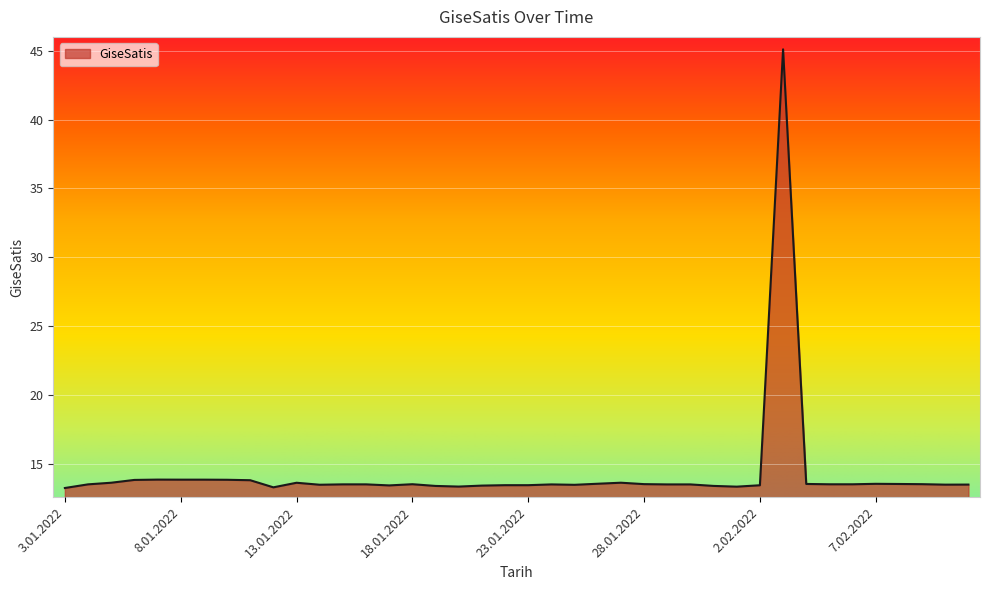

What is the average value?

14.4